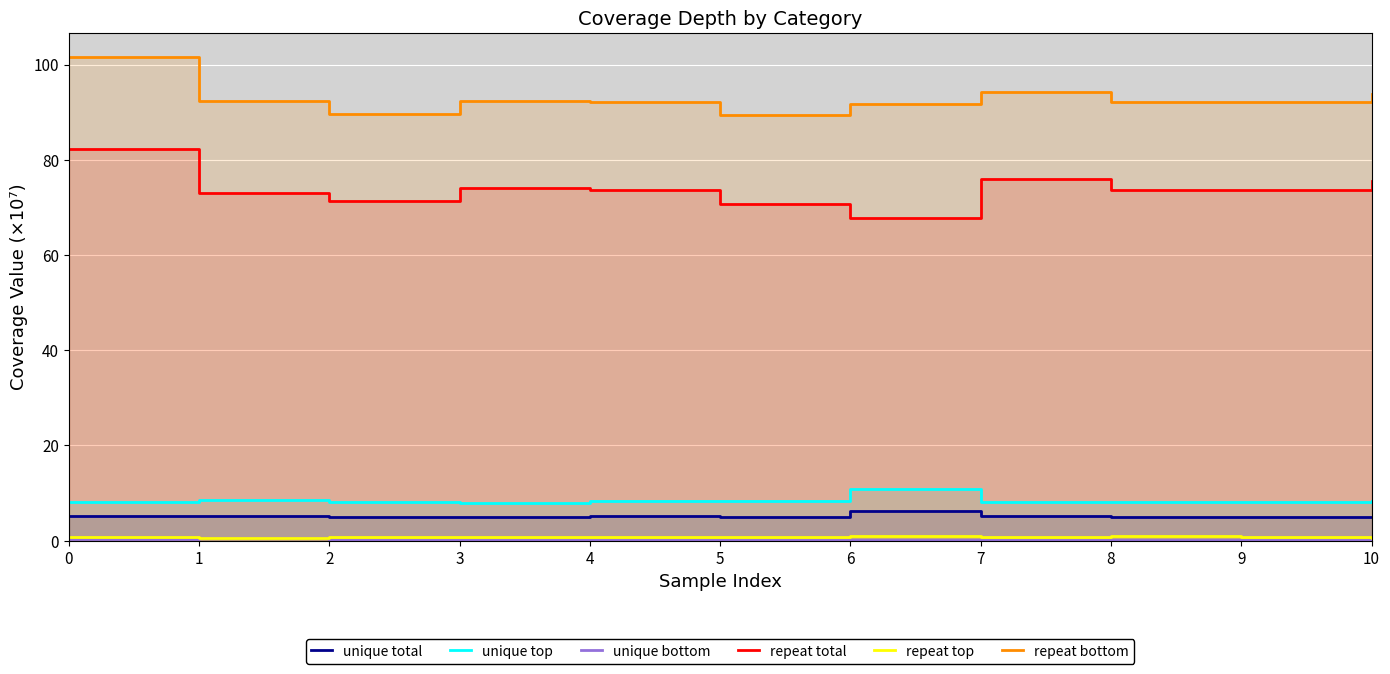

What is the average value of the unique bottom series?

0.2